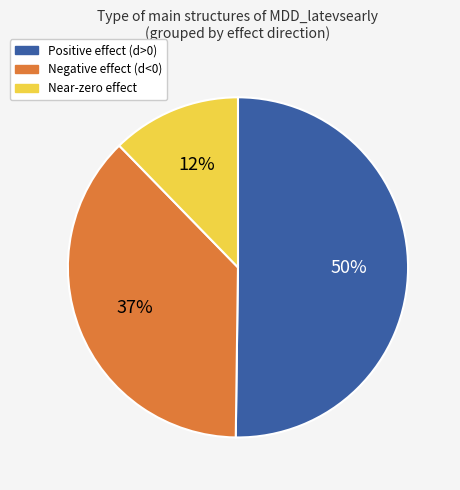

Is there a majority slice in this chart?

Yes